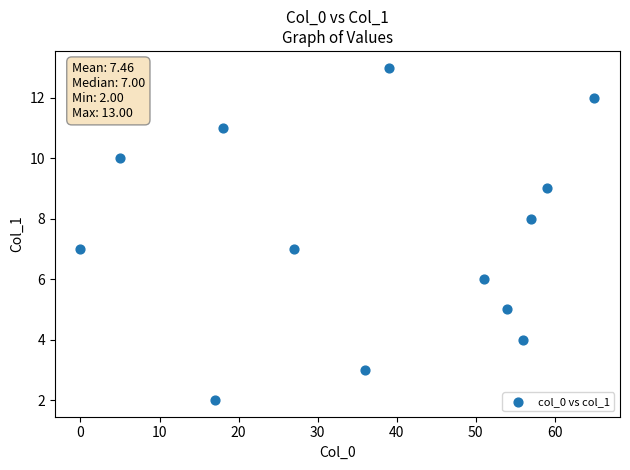

What is the range of X values (max minus min)?

65